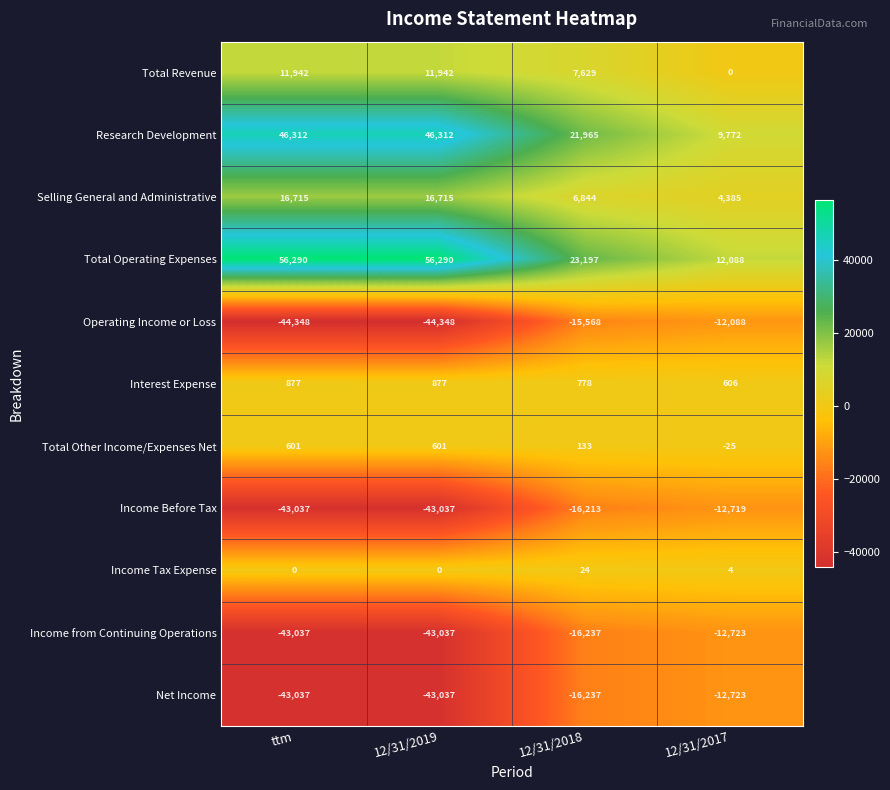

What is the highest value of the Research Development series?

46312